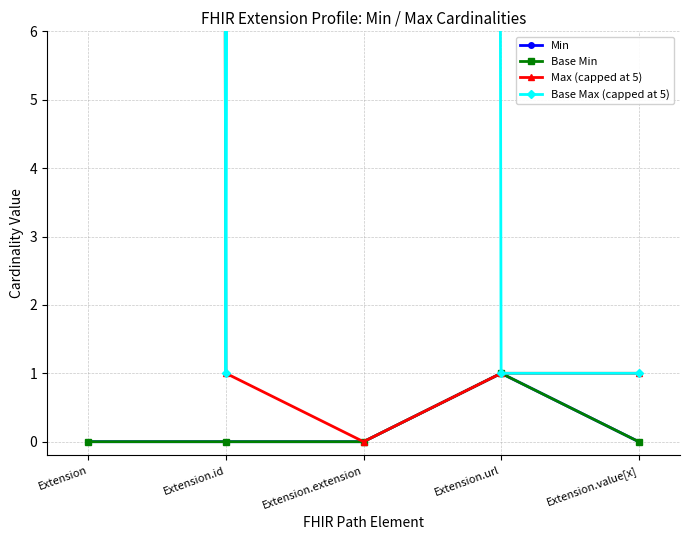

Reading right to left, transcribe all the data shown in this chart.

Min: Extension.value[x]=0	Extension.url=1	Extension.extension=0	Extension.id=0	Extension=0
Base Min: Extension.value[x]=0	Extension.url=1	Extension.extension=0	Extension.id=0	Extension=0
Max (capped at 5): Extension.value[x]=1	Extension.url=1	Extension.extension=0	Extension.id=1	Extension=999
Base Max (capped at 5): Extension.value[x]=1	Extension.url=1	Extension.extension=999	Extension.id=1	Extension=999